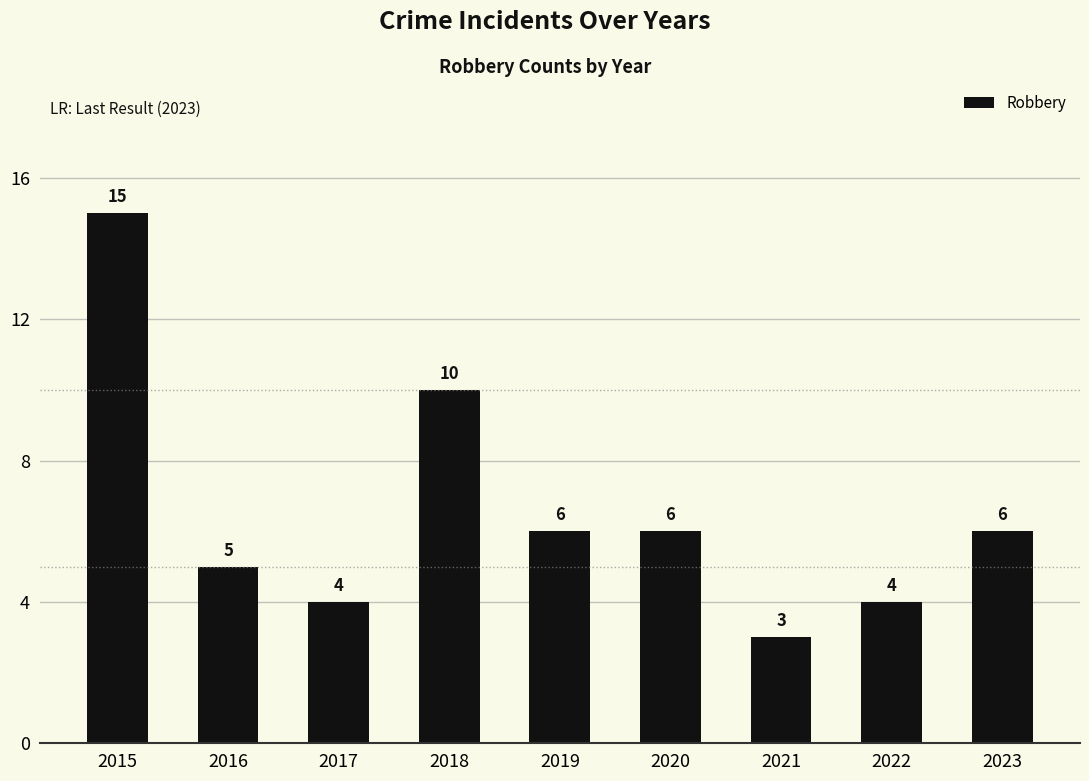

Is it true that the value at 2017 is 4?

True